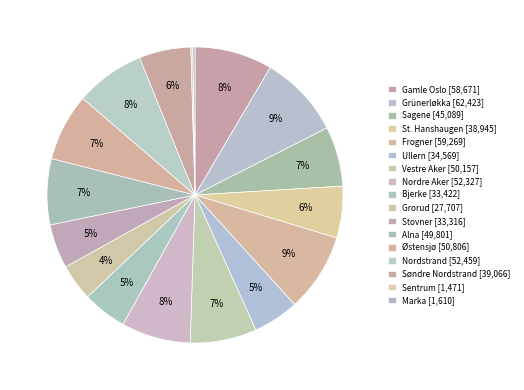

How many segments does this pie chart have?

17